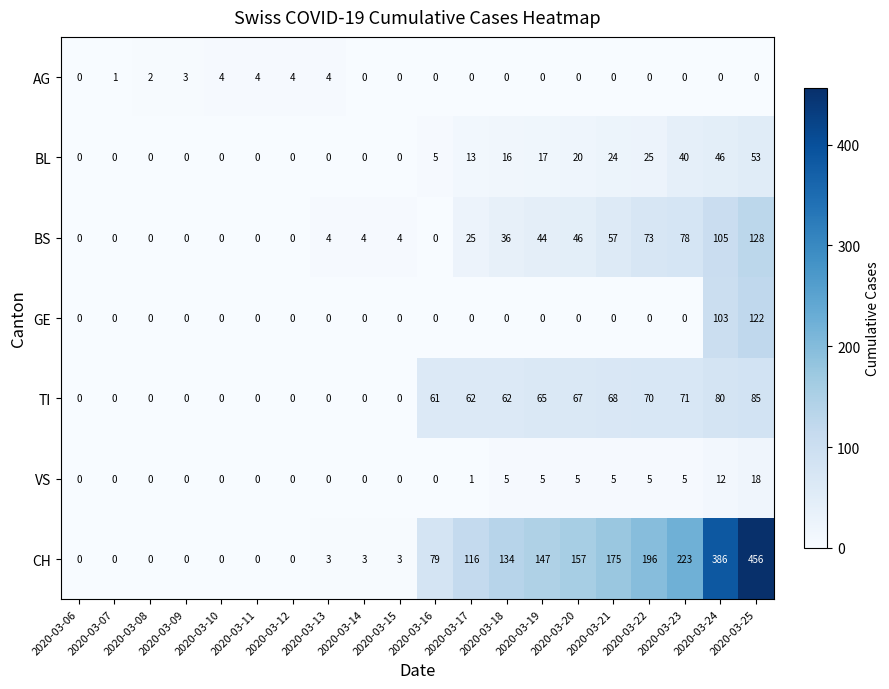

At which label is VS closest to 9?

2020-03-24